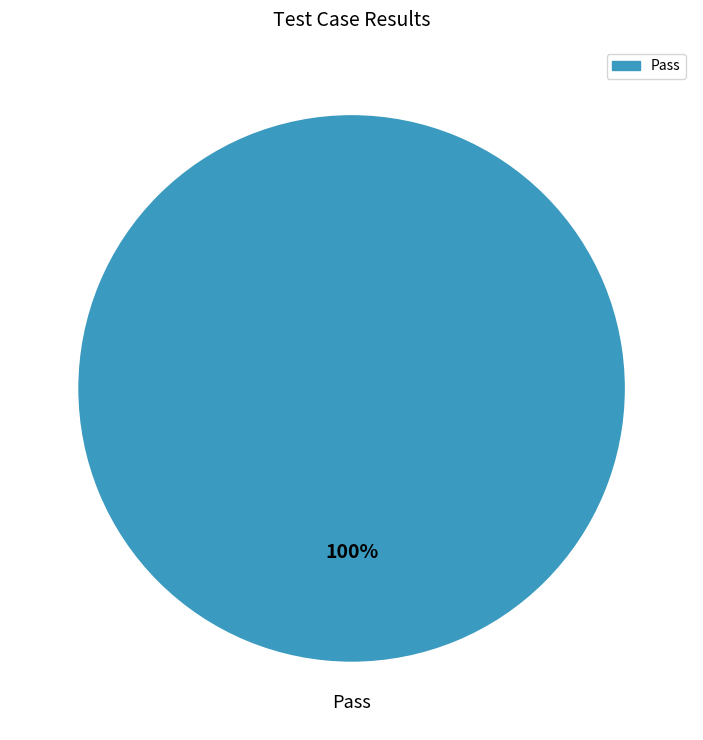

Which category accounts for the majority?

Pass